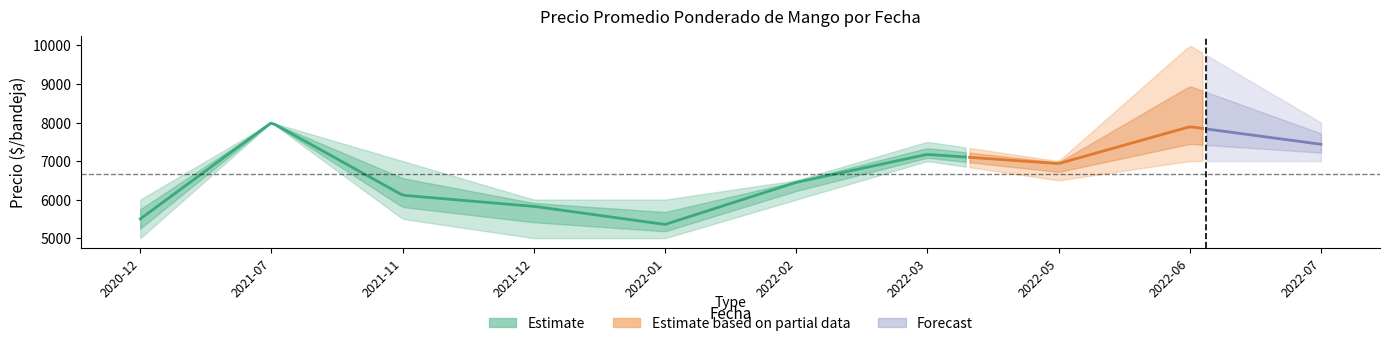

What is the highest value of the Precio maximo series?

10000